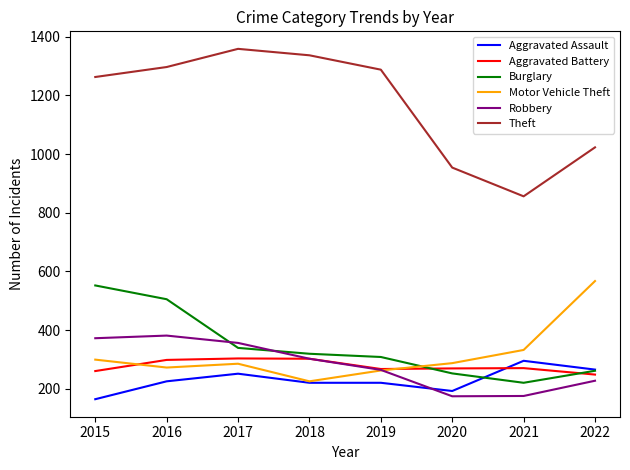

What is the difference between the highest and lowest values at 2018?

1117